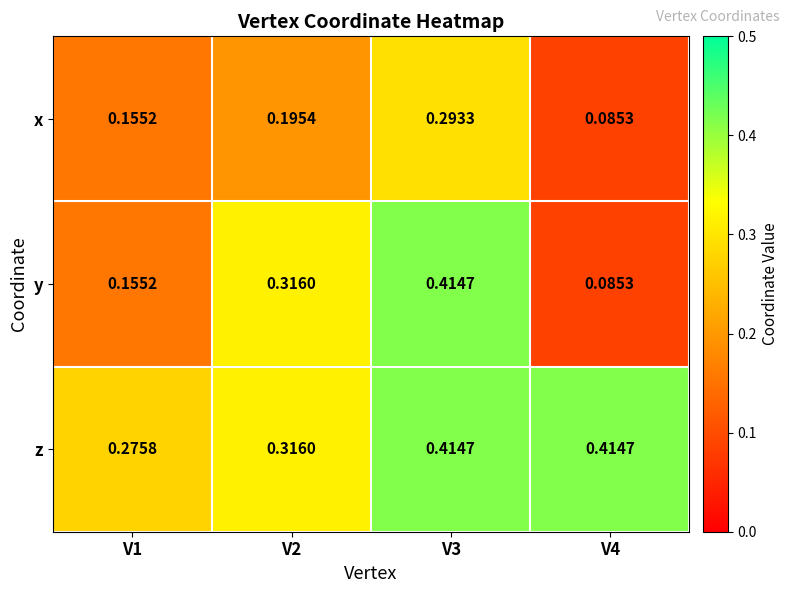

List the series in order of their overall mean, lowest first.

x, y, z